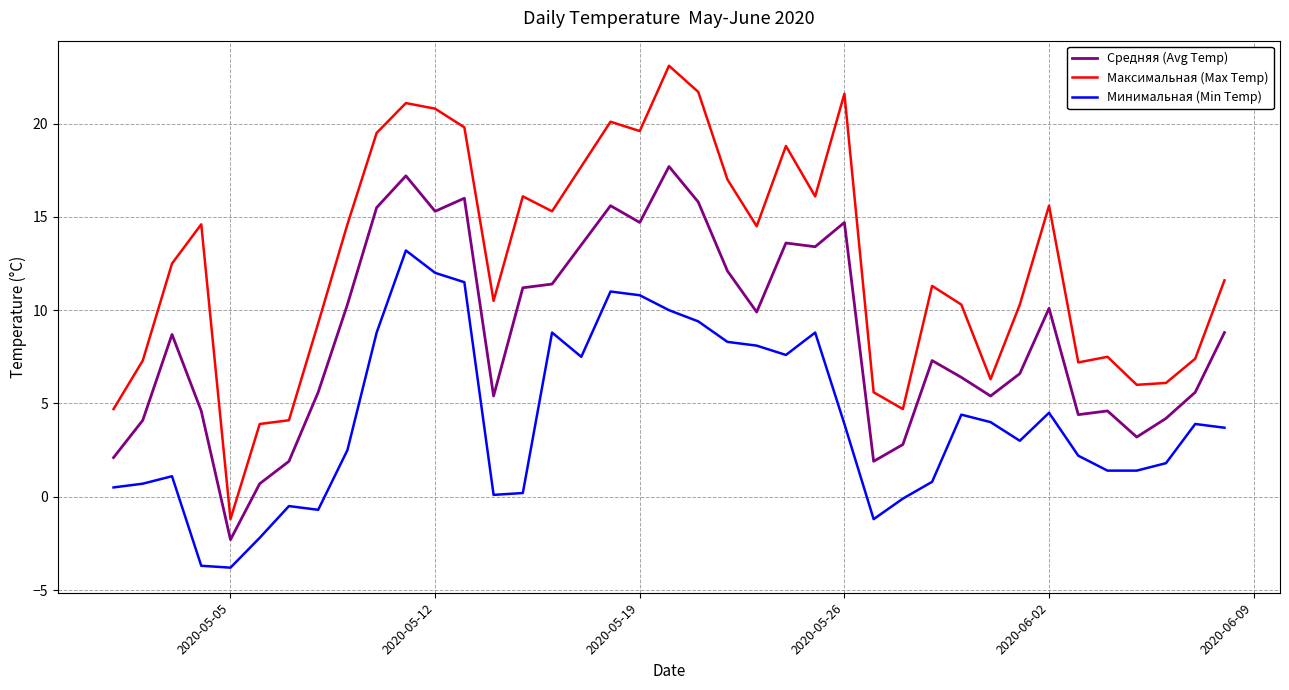

What is the difference between the maximum and minimum values in the Минимальная (Min Temp) series?

17.0